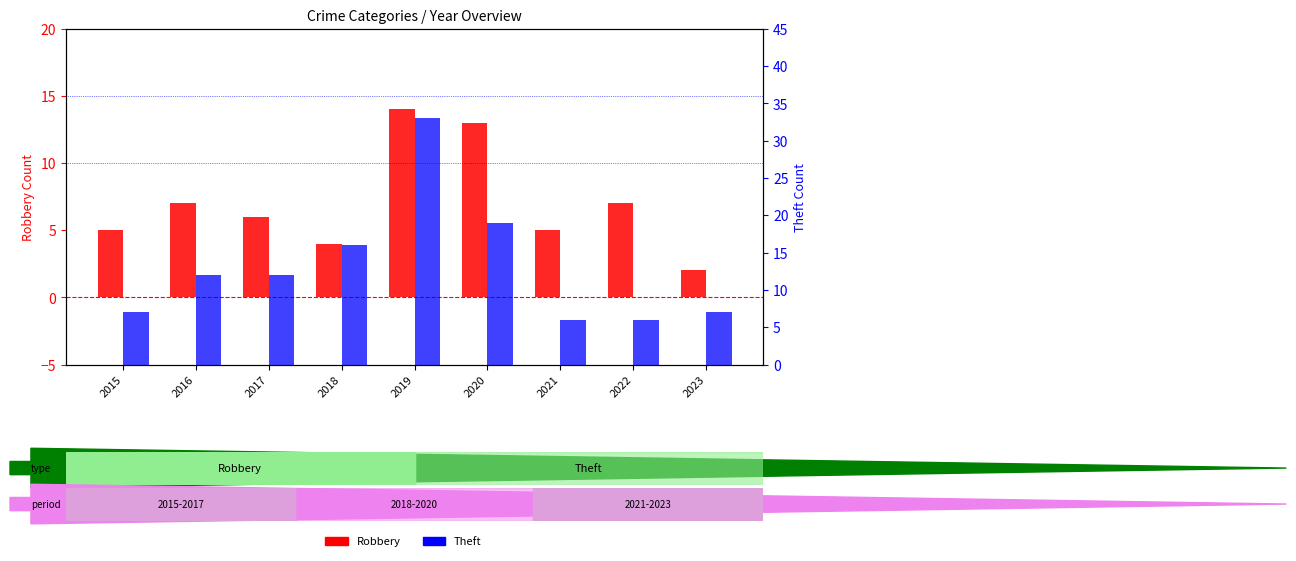

What is the lowest value of the Theft series?

6